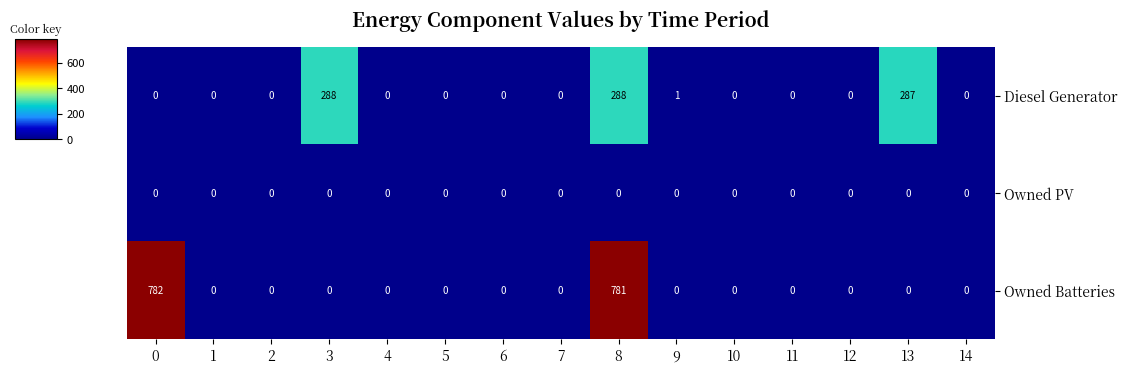

The Owned PV series shows 0 at 9. True or false?

True